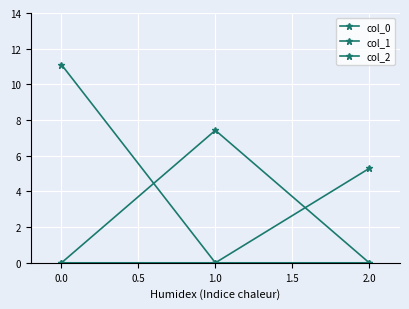

Does the chart have visible grid lines?

Yes